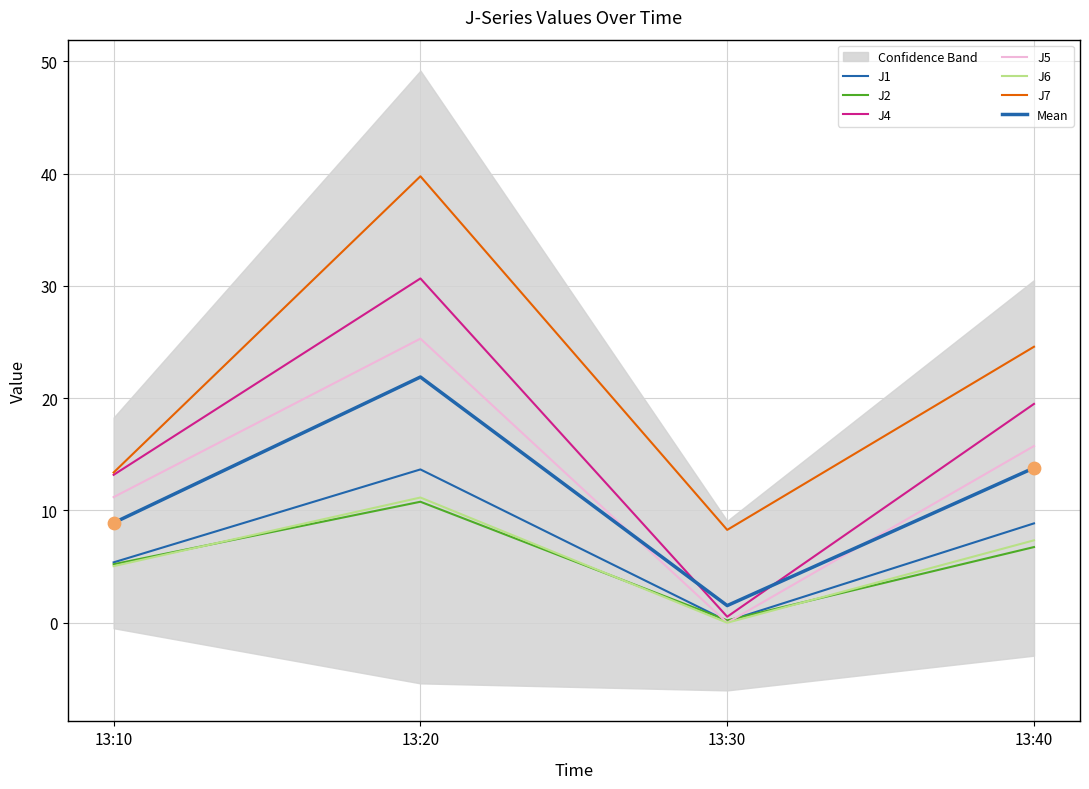

Which series reaches the maximum Y coordinate?

J7